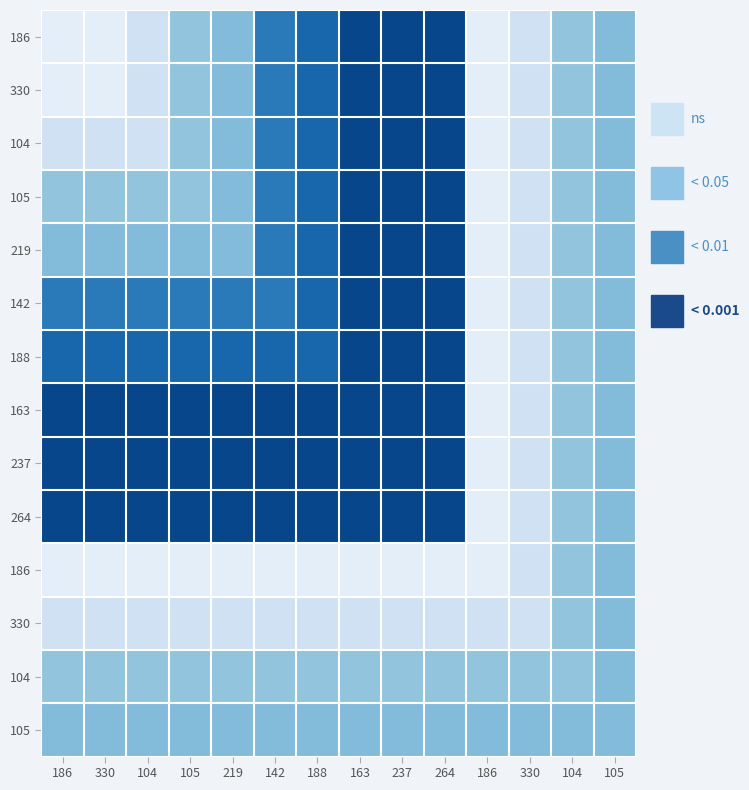

What is the total value across all series at 104?

681767